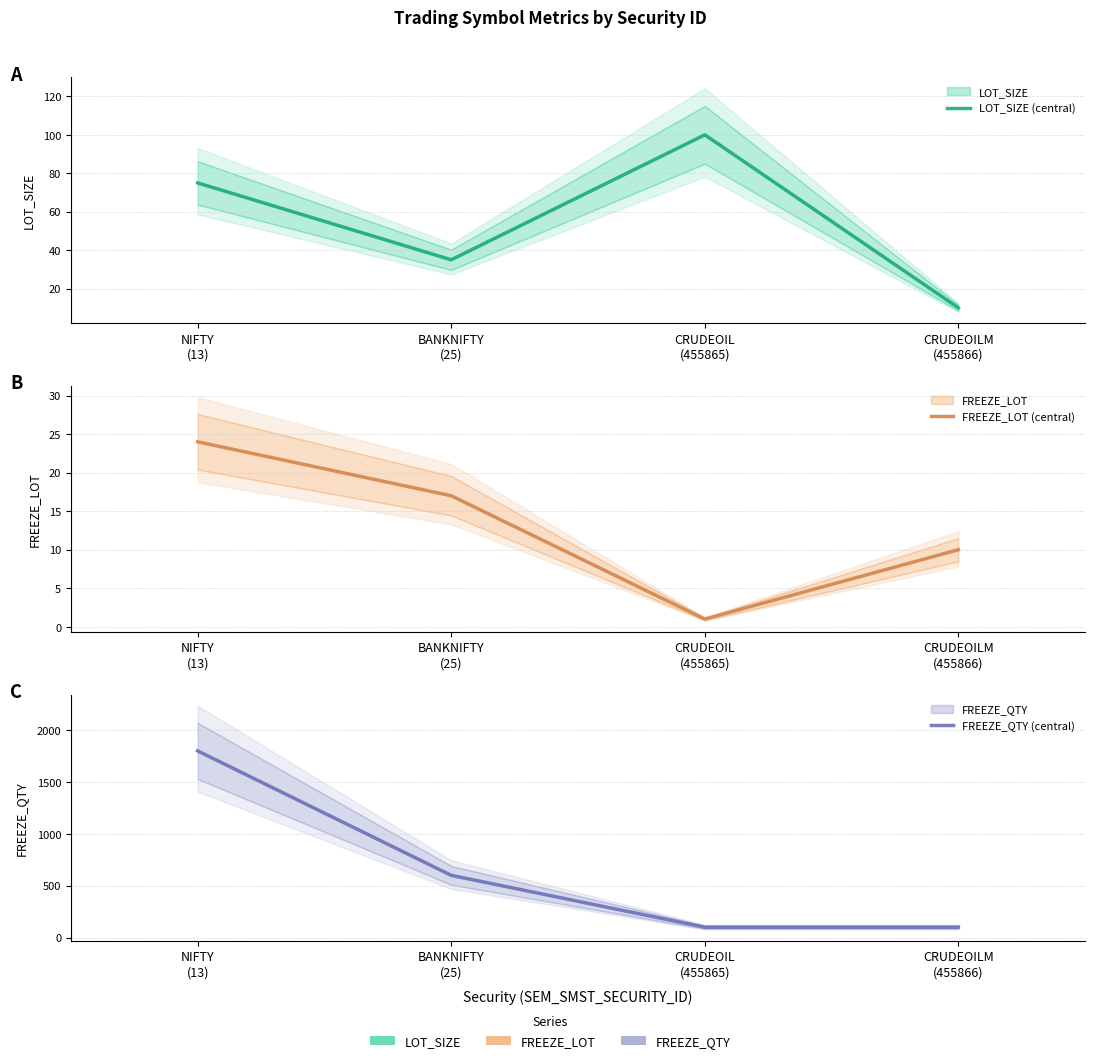

Which series has the largest total across all categories?

FREEZE_QTY (central)